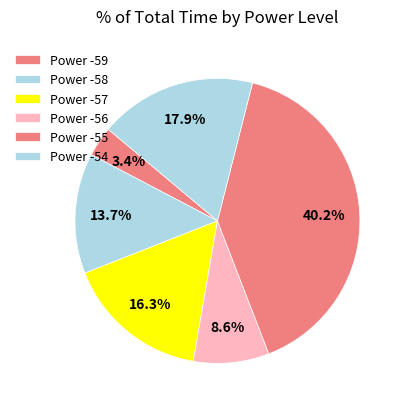

How many slices are in this pie chart?

6